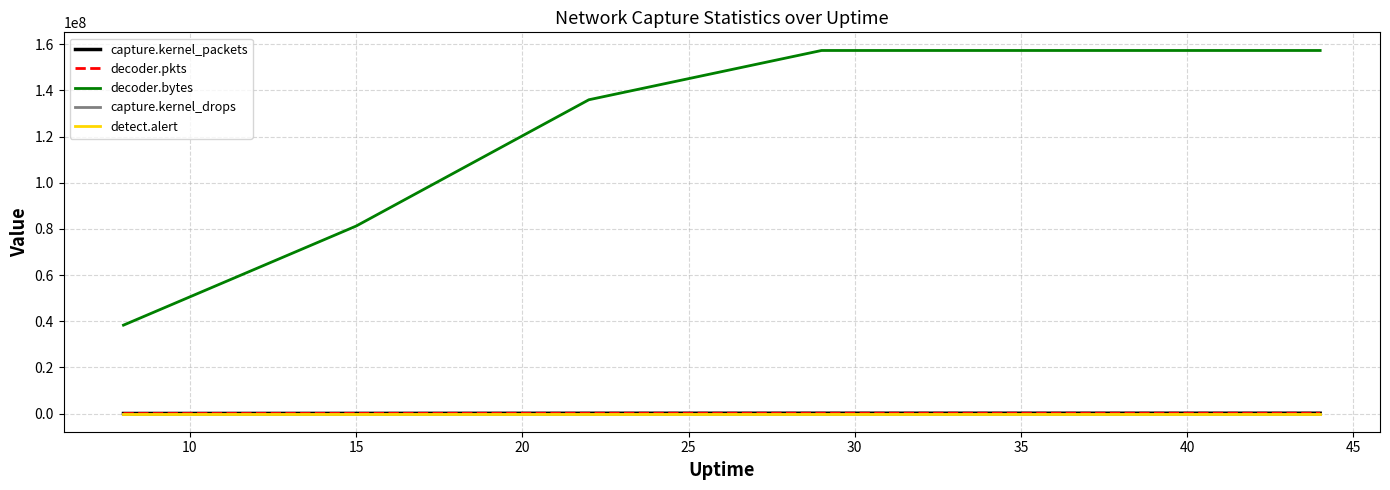

True or false: detect.alert and capture.kernel_packets intersect in this chart.

False